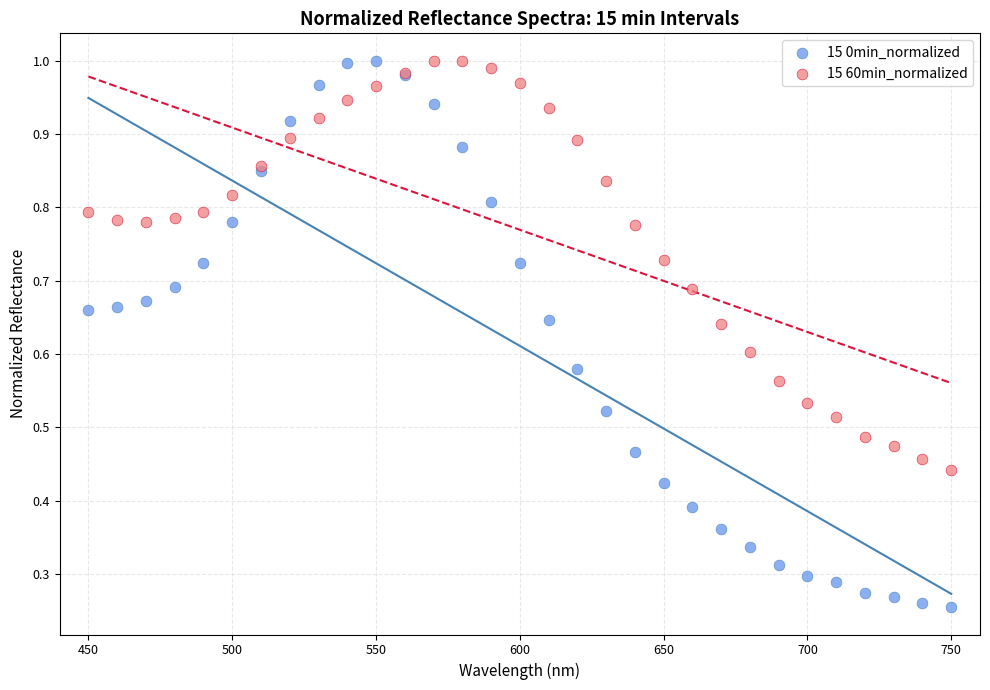

What is the X range (max minus min) for the scatter plot?

300.0